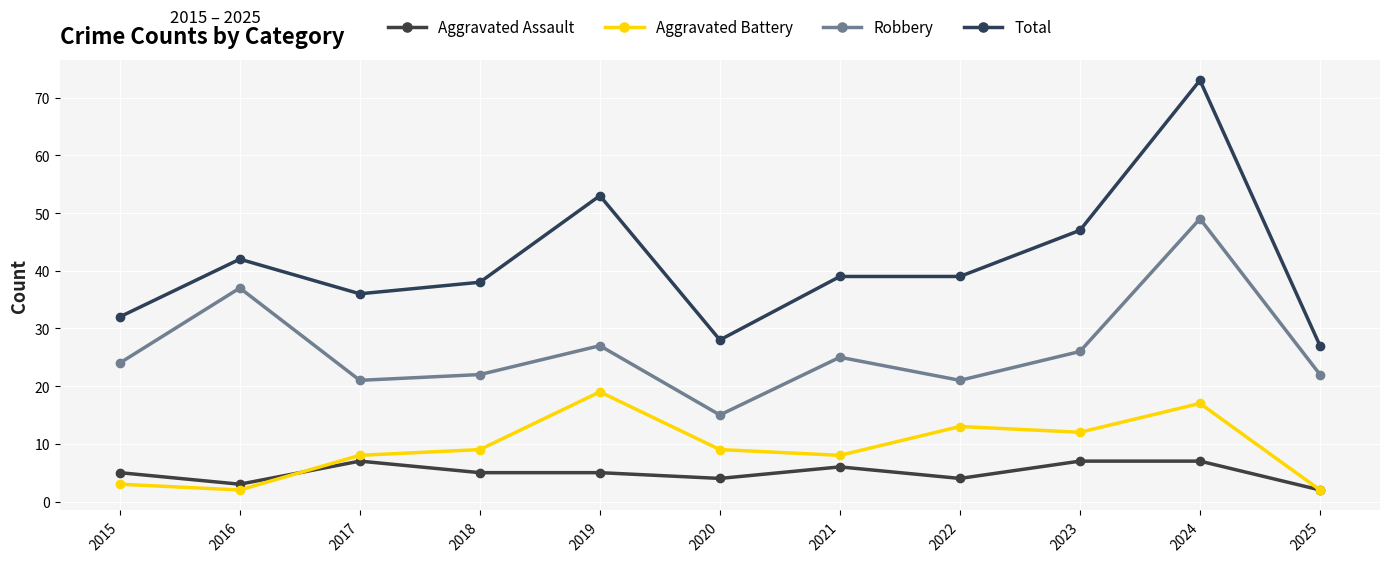

How many series are shown in this chart?

4